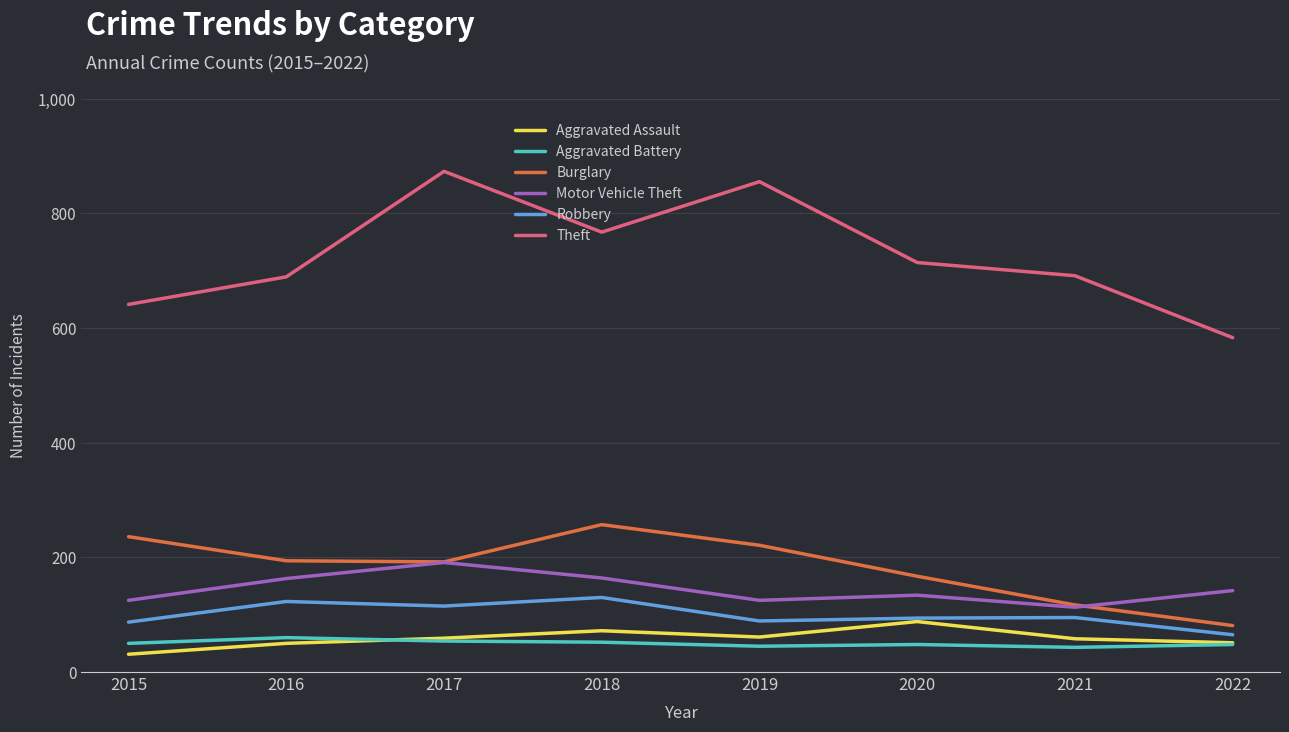

True or false: Aggravated Battery has more than 0 interior local peaks.

True